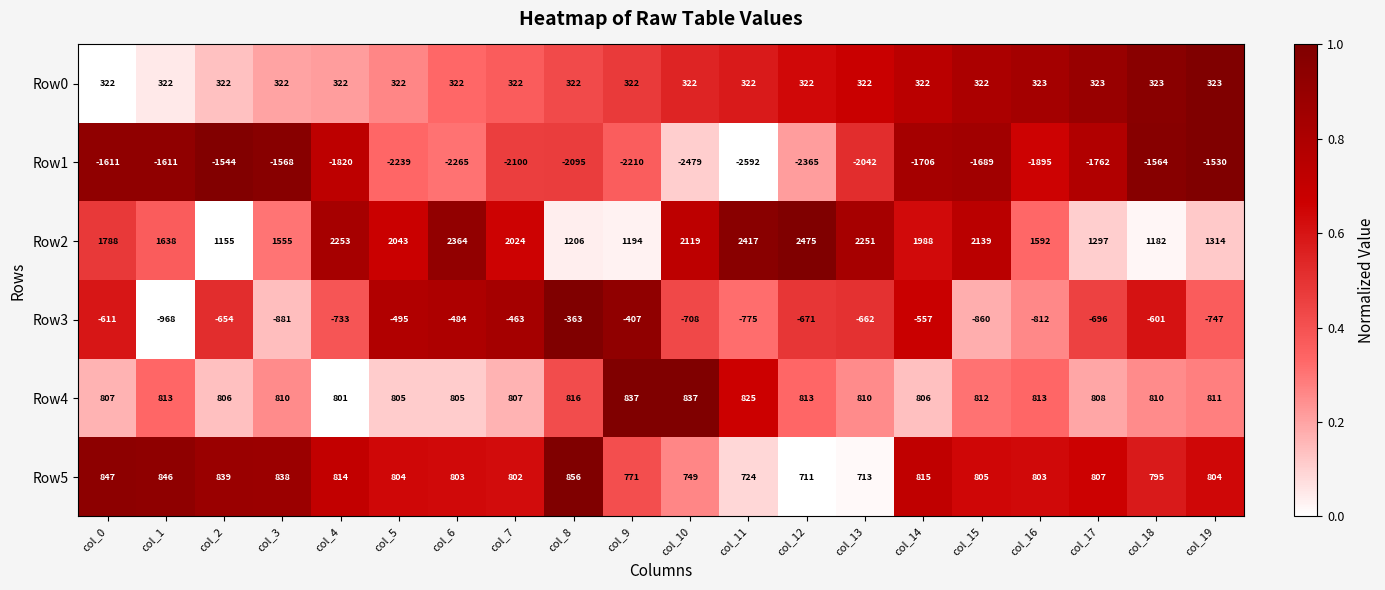

At how many categories does at least one series exceed 1175?

19